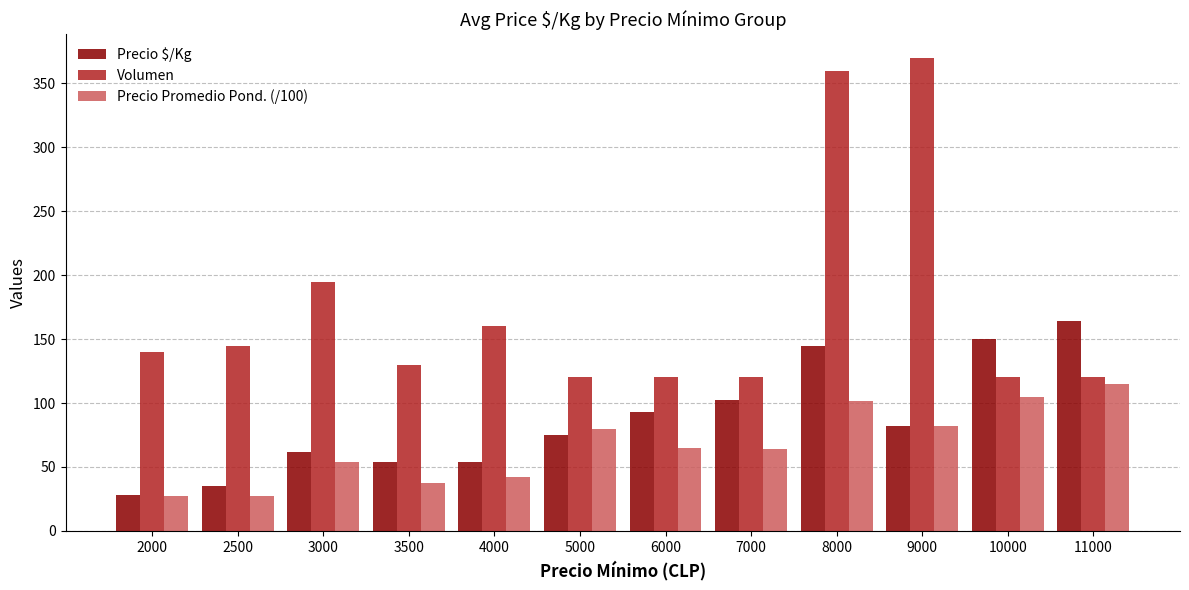

What value does the Volumen series have at 9000?

370.0